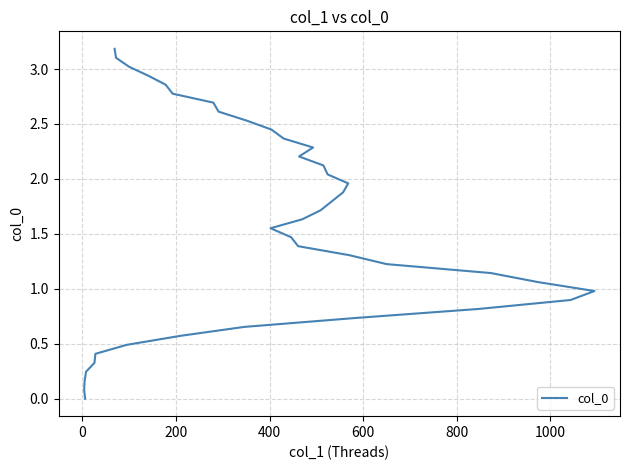

What is the maximum value shown in the chart?

3.2